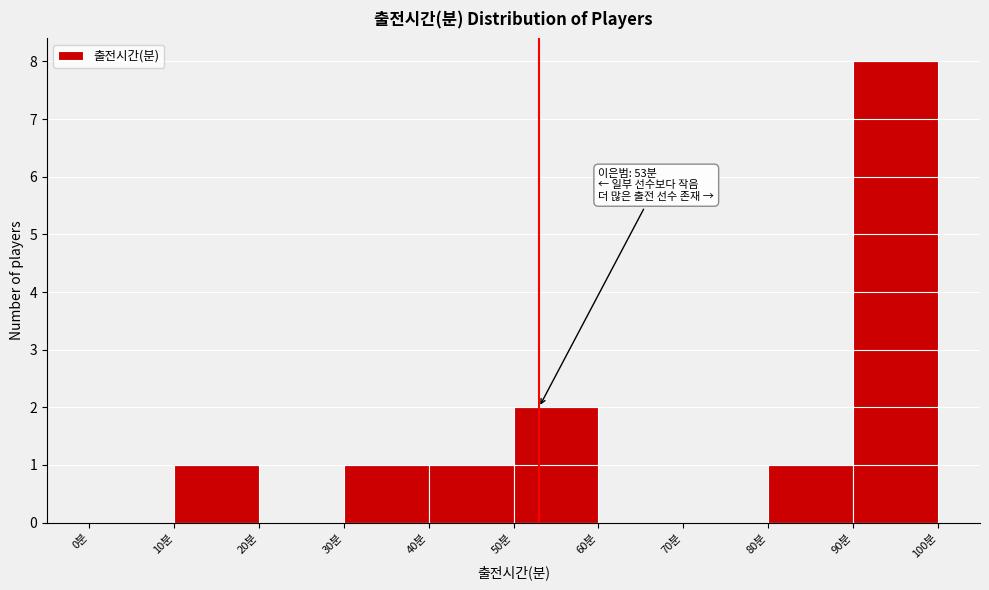

Which range on the x-axis has the tallest bar?

90 to 100